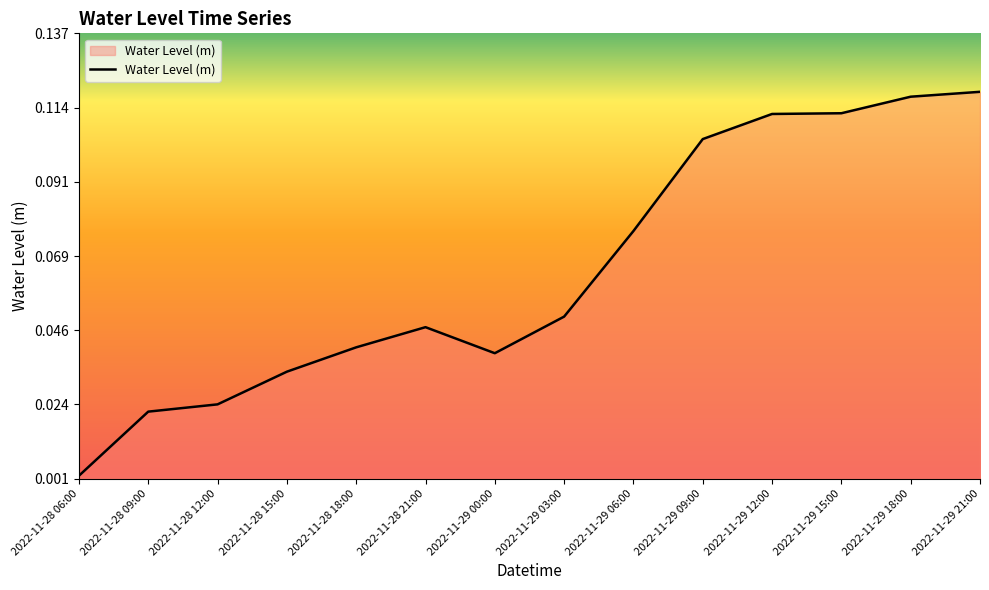

How many lines are shown in the chart?

1